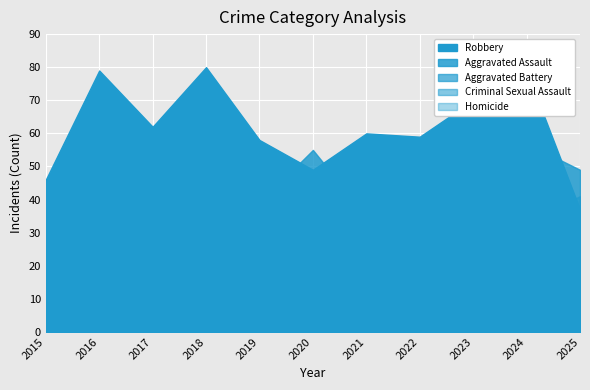

What is the sum of the Criminal Sexual Assault values at 2022 and 2025?

28